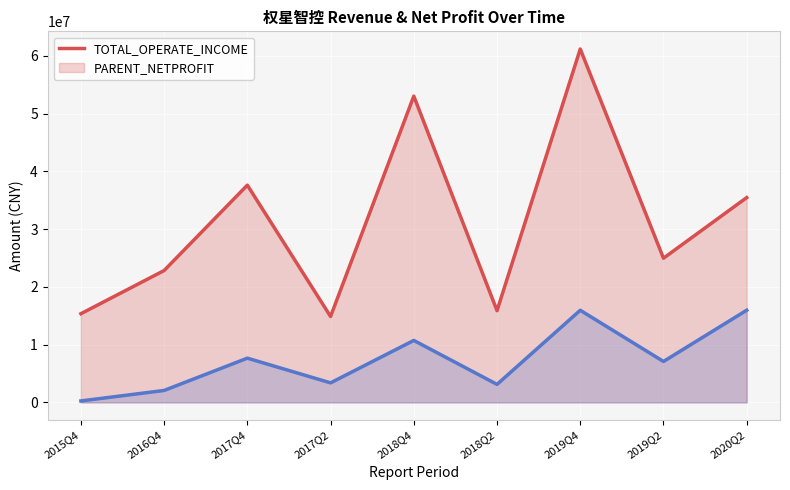

At which category does PARENT_NETPROFIT reach its first local peak?

2017Q4